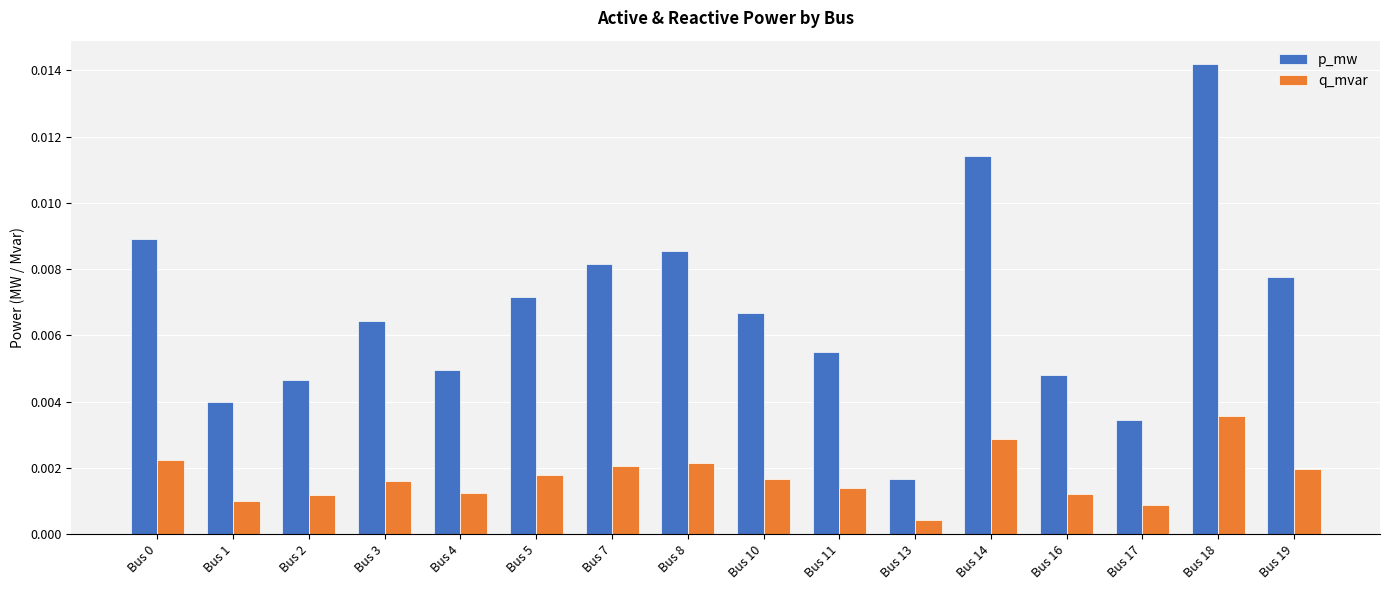

Is the value of p_mw at Bus 5 greater than the value of q_mvar at Bus 5?

Yes